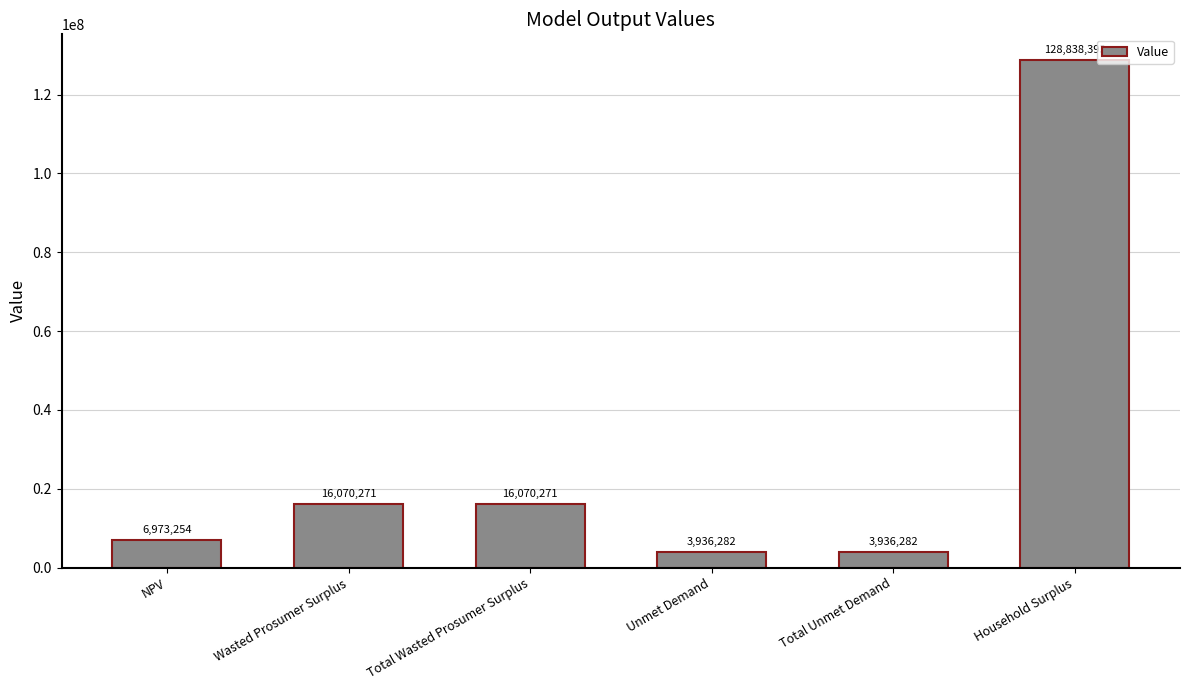

Between NPV and Household Surplus, which is larger?

Household Surplus